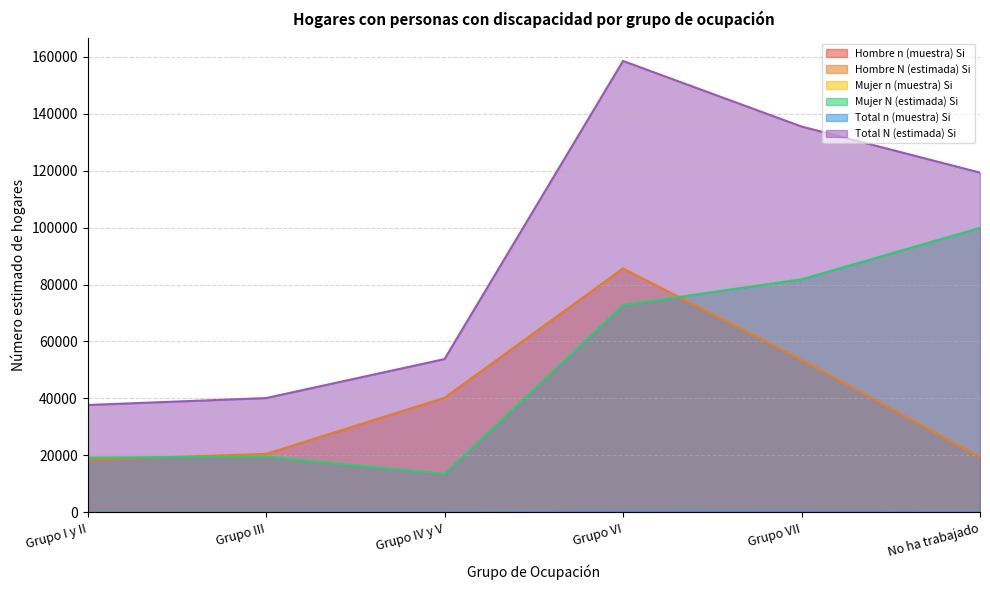

Reading left to right, list all the values displayed in this chart.

Hombre n (muestra) Si: Grupo I y II=18	Grupo III=20	Grupo IV y V=39	Grupo VI=79	Grupo VII=48	No ha trabajado=19
Hombre N (estimada) Si: Grupo I y II=18494	Grupo III=20548	Grupo IV y V=40248	Grupo VI=85645	Grupo VII=53620	No ha trabajado=19386
Mujer n (muestra) Si: Grupo I y II=17	Grupo III=18	Grupo IV y V=12	Grupo VI=68	Grupo VII=74	No ha trabajado=87
Mujer N (estimada) Si: Grupo I y II=19219	Grupo III=19592	Grupo IV y V=13580	Grupo VI=72816	Grupo VII=81832	No ha trabajado=99880
Total n (muestra) Si: Grupo I y II=35	Grupo III=38	Grupo IV y V=51	Grupo VI=147	Grupo VII=122	No ha trabajado=106
Total N (estimada) Si: Grupo I y II=37713	Grupo III=40140	Grupo IV y V=53828	Grupo VI=158461	Grupo VII=135452	No ha trabajado=119266